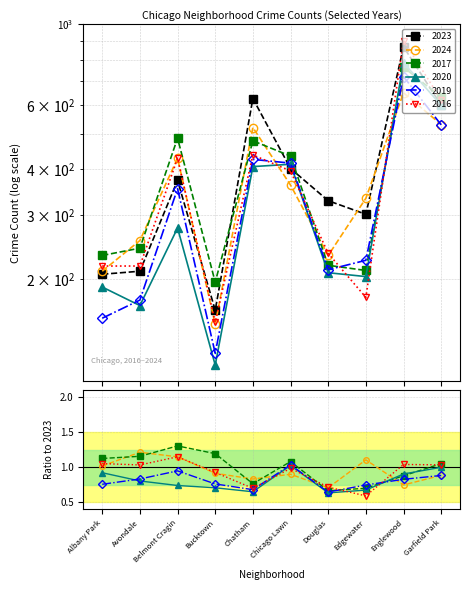

Reading left to right, what are all the values shown in this chart?

2023: 206	210	373	164	626	402	328	301	868	600
2024: 210	255	429	150	521	362	232	333	649	531
2017: 232	243	487	196	479	435	218	211	763	631
2020: 190	169	276	116	407	413	208	203	785	600
2019: 156	175	354	125	426	416	212	225	719	530
2016: 217	217	429	152	438	396	235	178	903	621